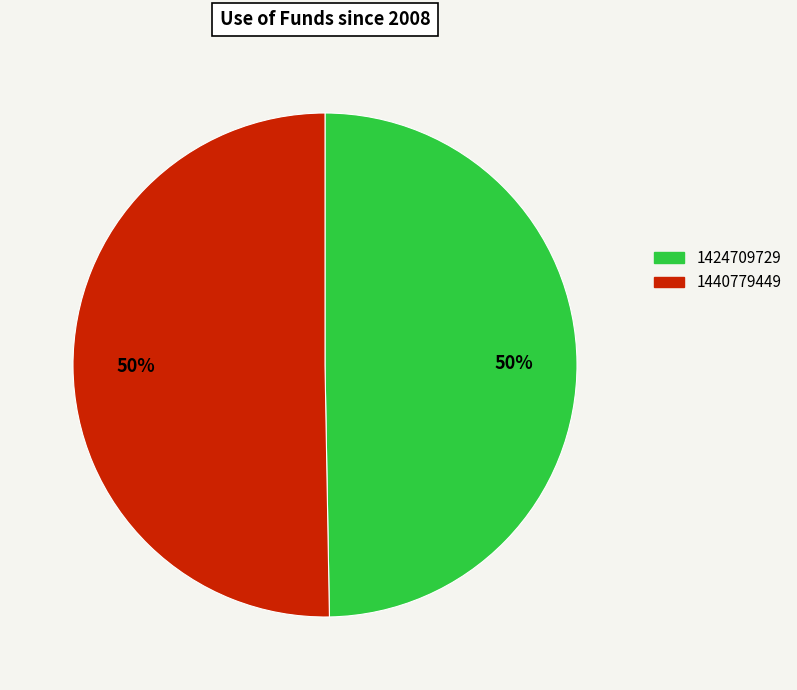

Which slice is the smallest?

1424709729